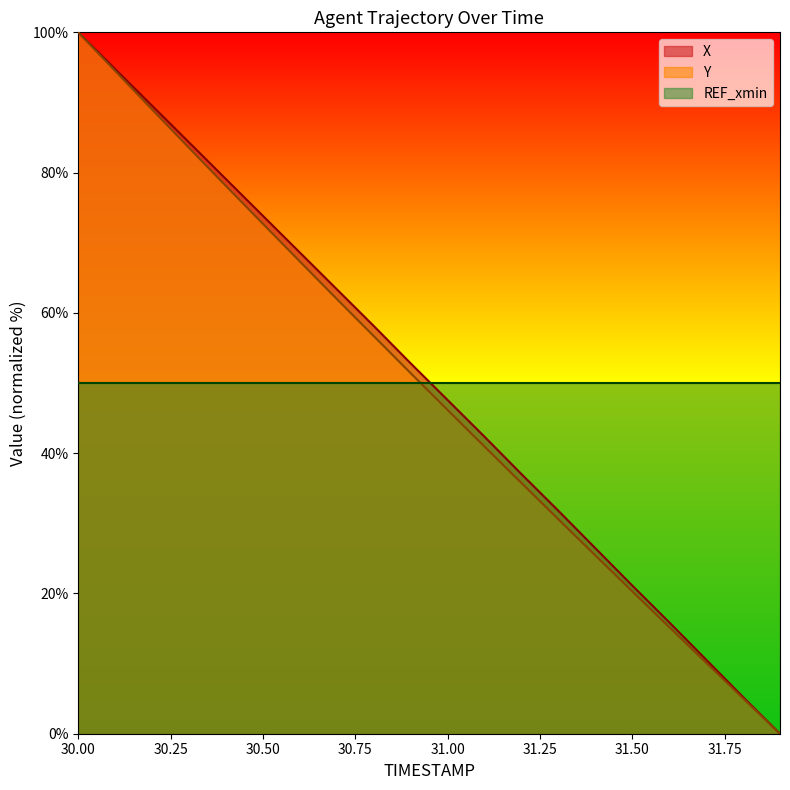

What is the maximum value shown in the chart?

100.0